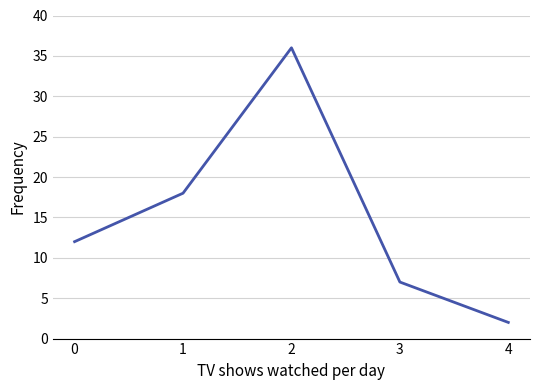

Rank the categories by value from lowest to highest.

4, 3, 0, 1, 2